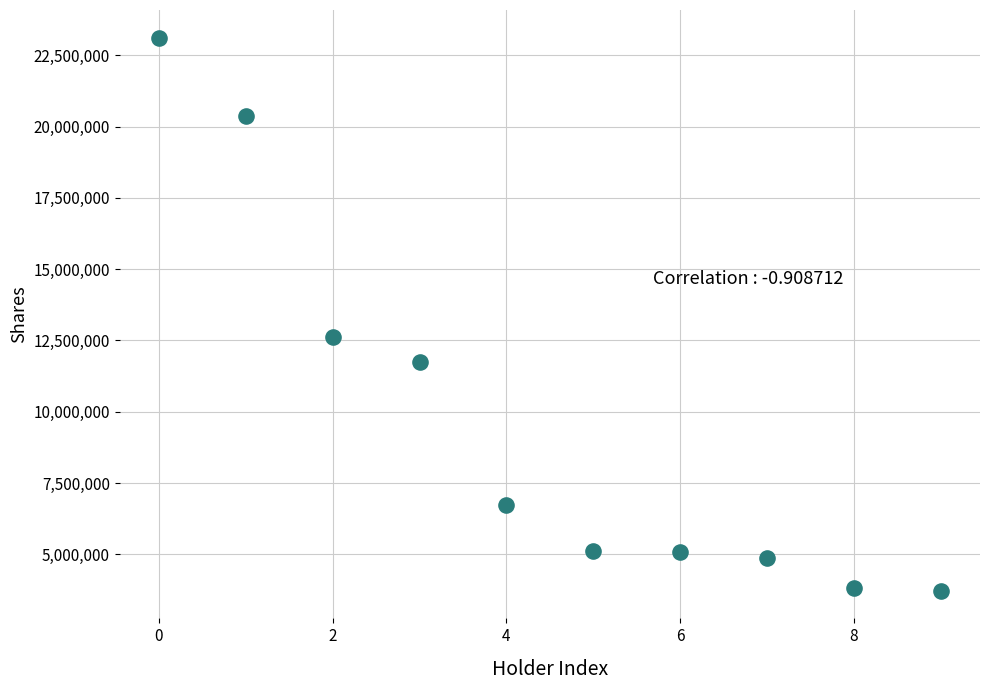

What is the range of Y values (max minus min)?

19393090